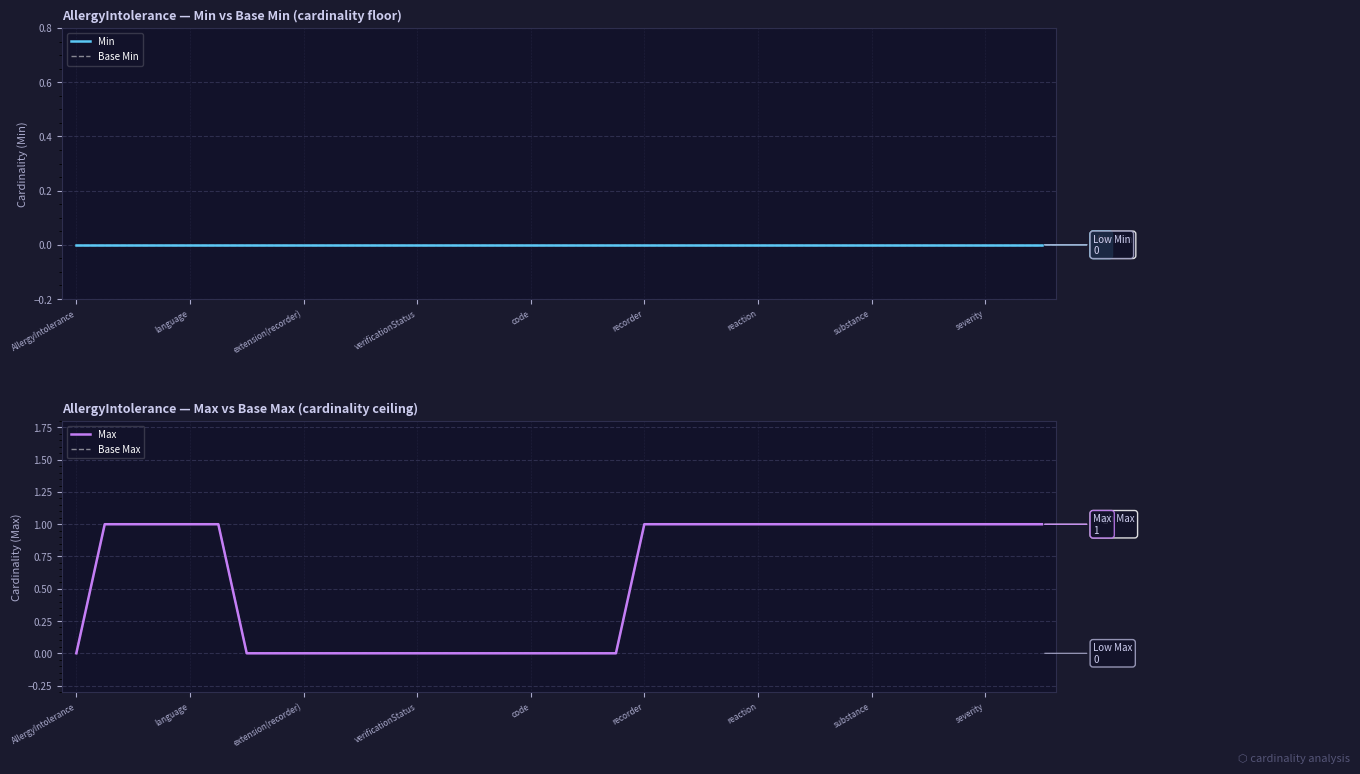

What are all the series names shown in the legend?

Min, Base Min, Max, Base Max